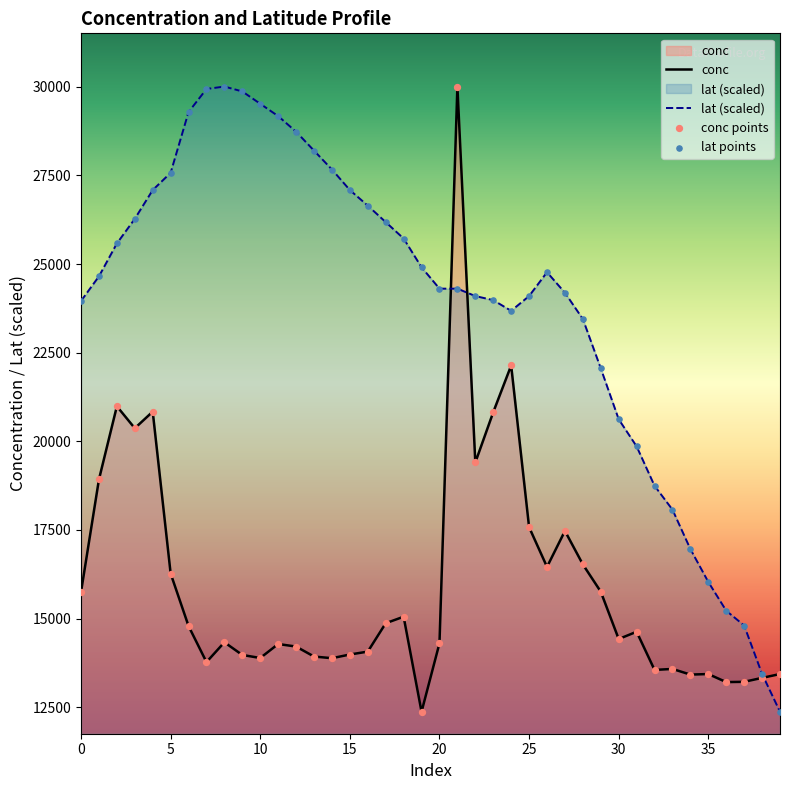

Which series has the widest spread of Y values?

conc